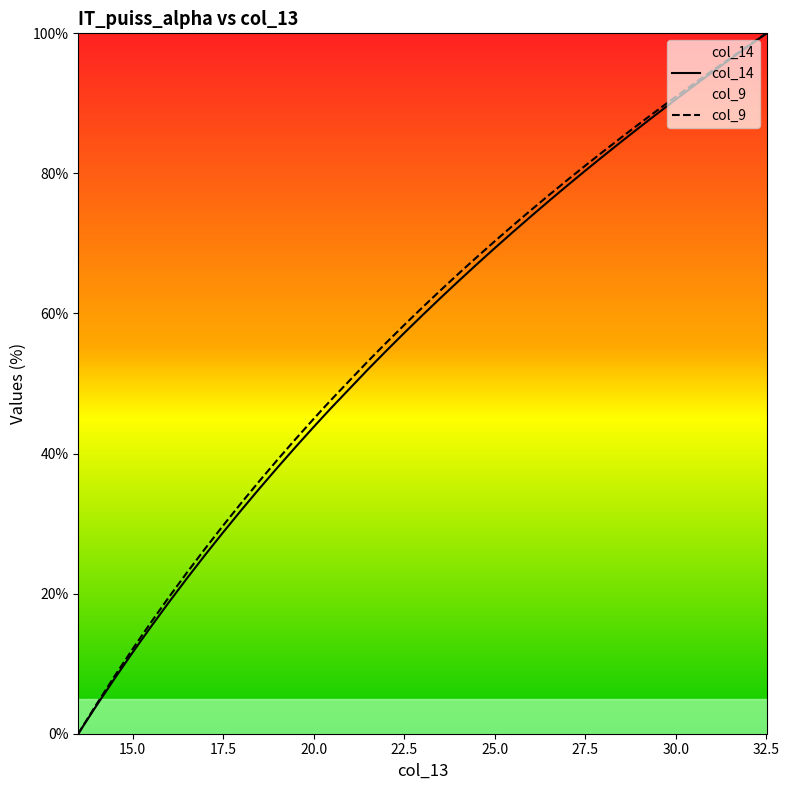

True or false: col_9 and col_14 cross at least once.

False